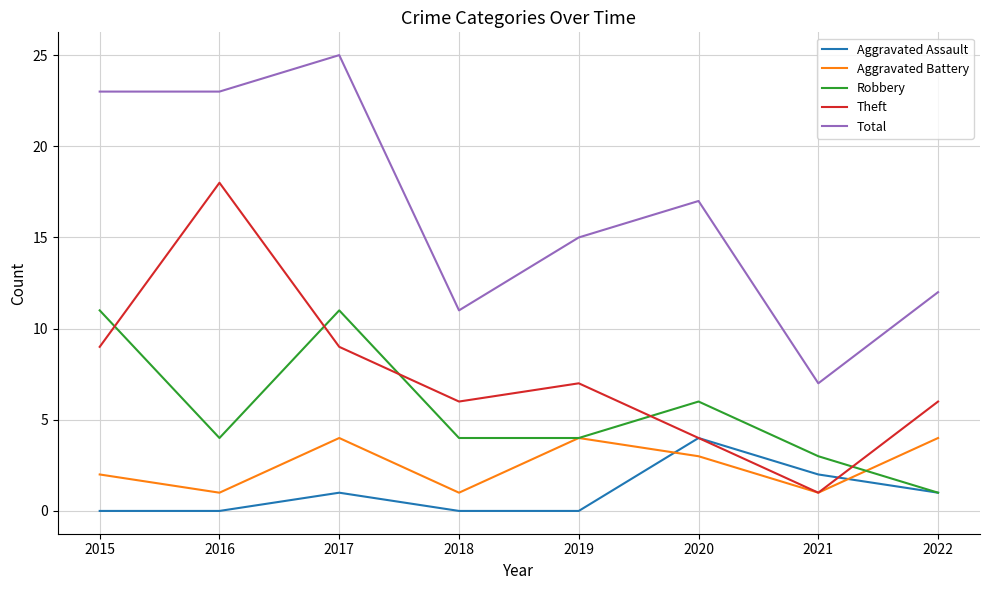

True or false: Theft and Total cross at least once.

False